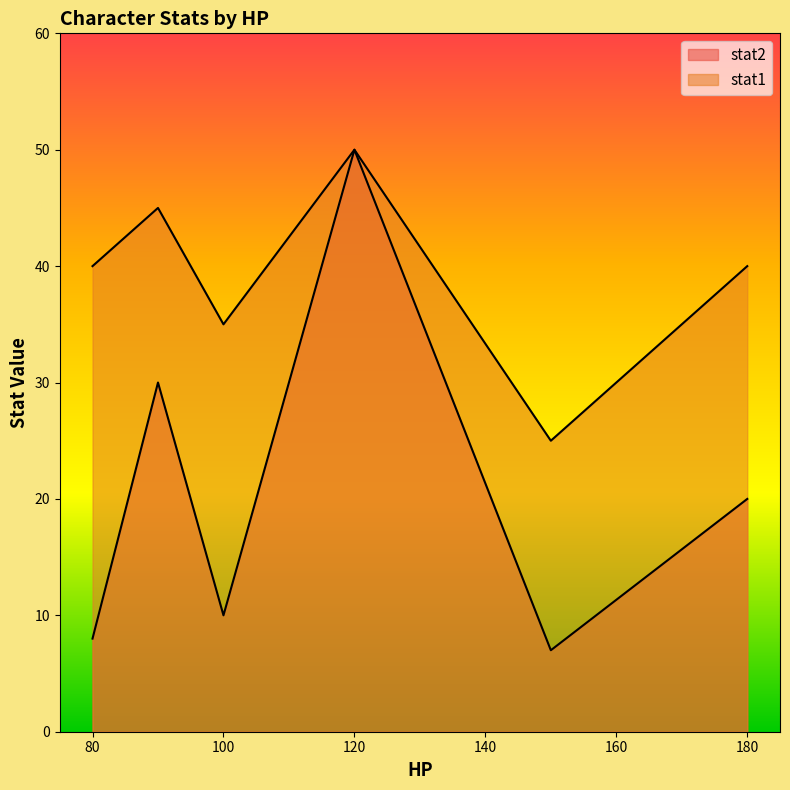

How many stat1 values are between 35 and 45?

4